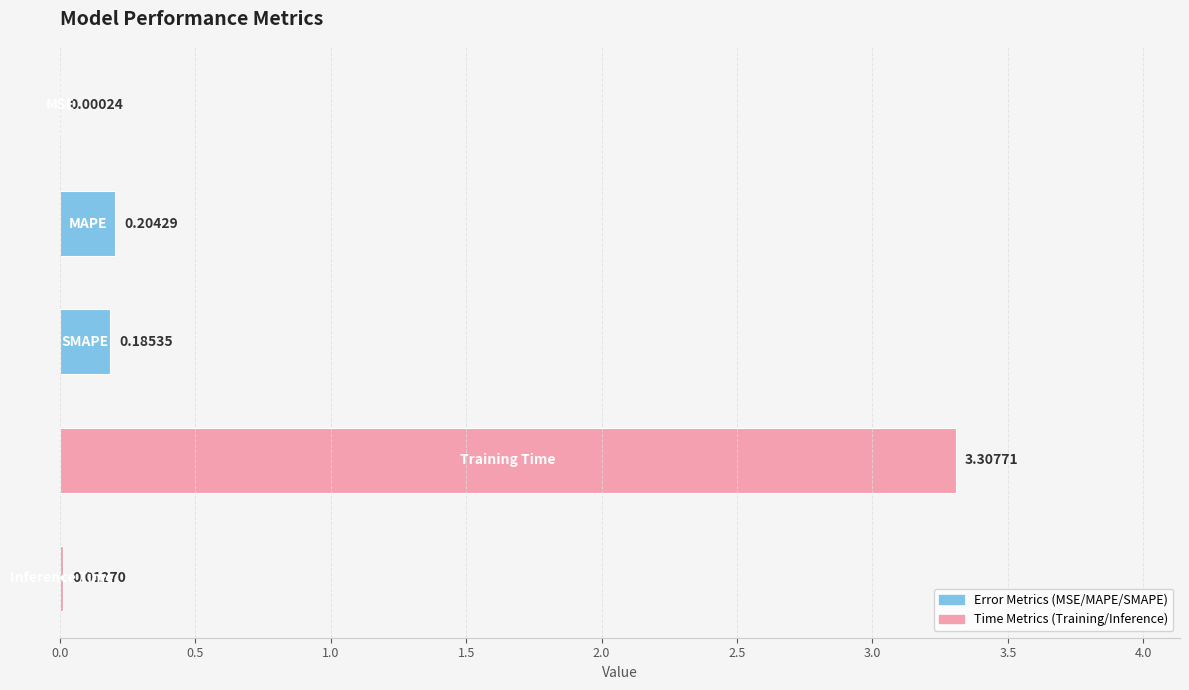

What is the sum of all values?

3.7